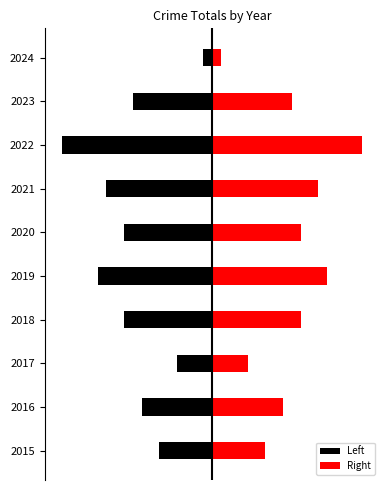

True or false: Right has a value of 16 at 2020.

False